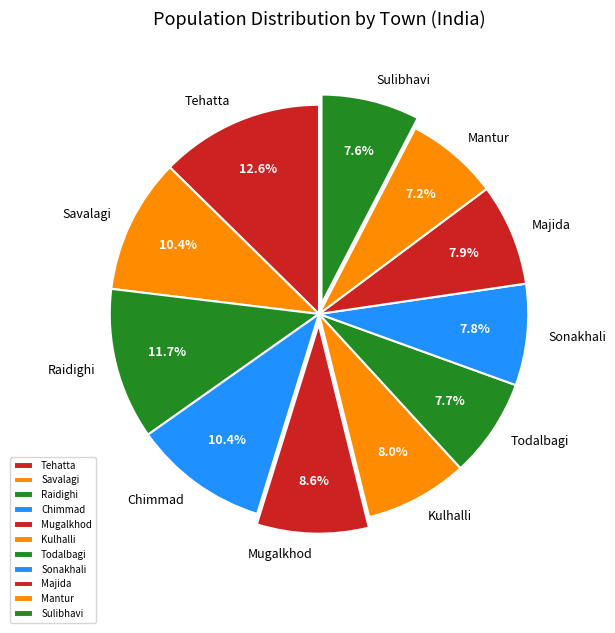

Which slice is the largest?

Tehatta